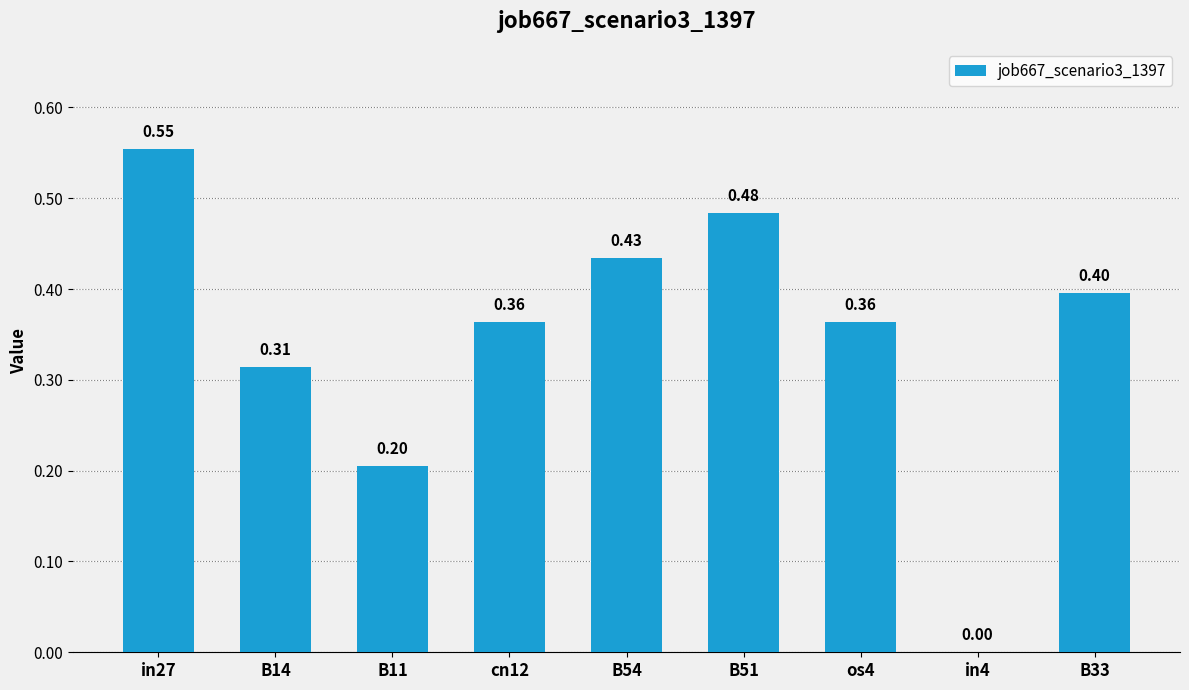

What is the change in value from B51 to os4?

-0.1